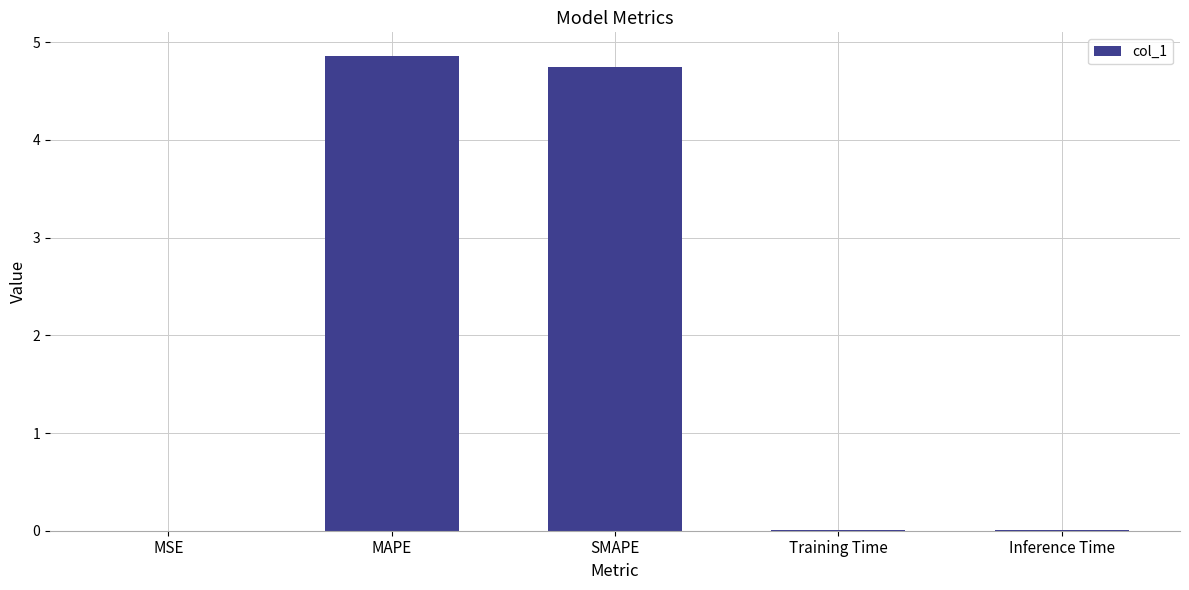

True or false: the data shows 6.9 at MAPE.

False